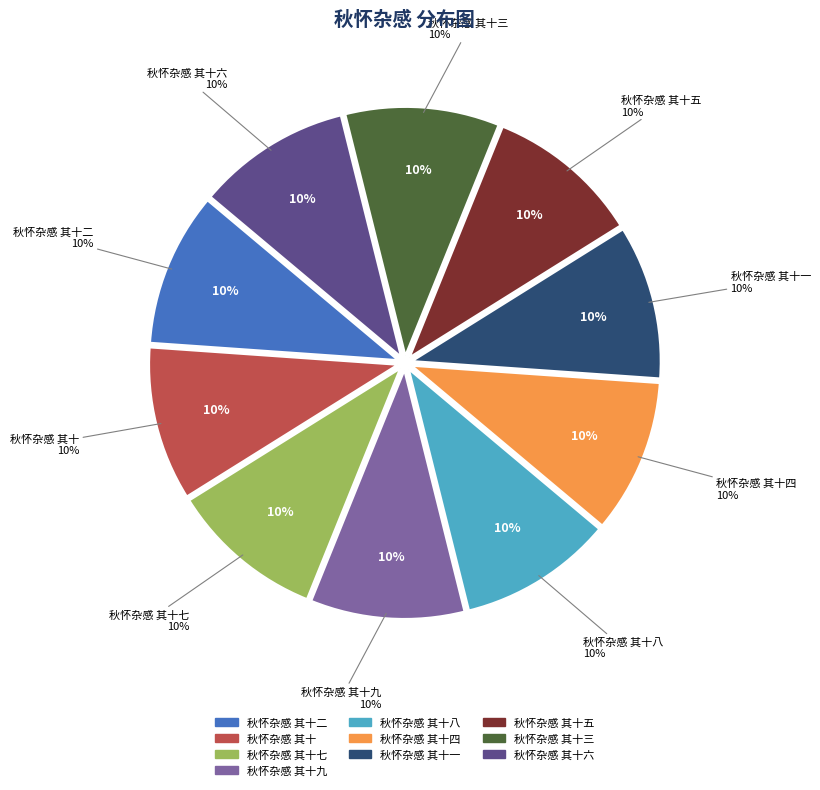

To the nearest percent, what portion does 秋怀杂感 其十三 represent?

10%